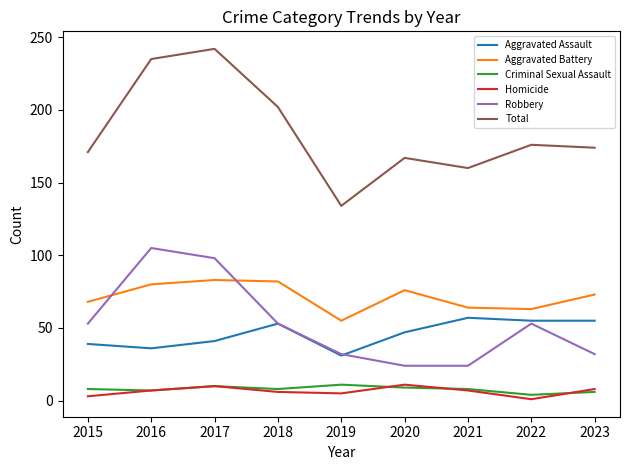

True or false: Aggravated Assault and Aggravated Battery cross at least once.

False